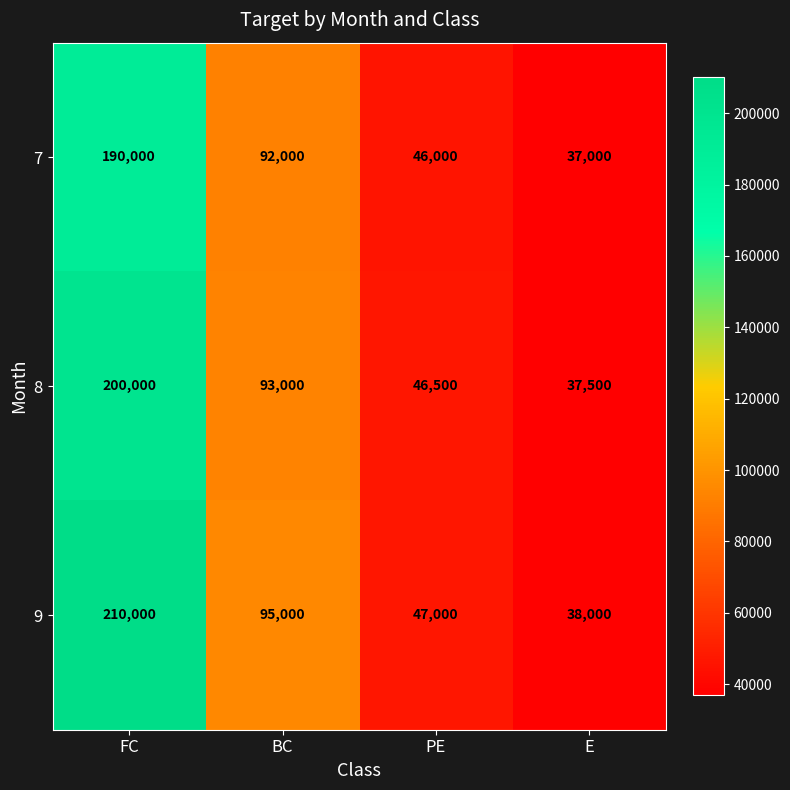

How many categories are shown in the chart?

4